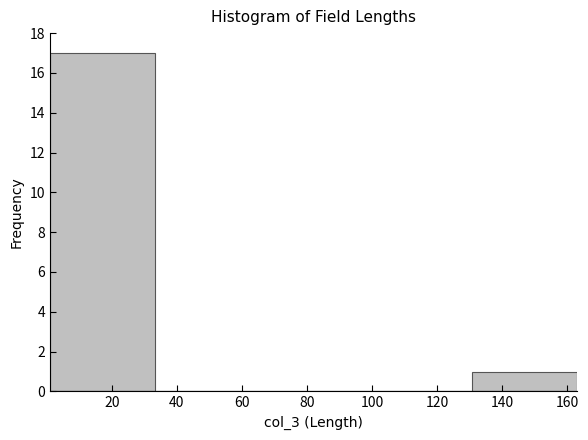

Reading left to right, list every bar in this chart as the range it spans on the x-axis followed by its height. Neither the bar edges nor the heights are printed on the chart, so give them approximately, as read against the axes.

1.0 to 33.4: 17
33.4 to 65.8: 0
65.8 to 98.2: 0
98.2 to 130.6: 0
130.6 to 163.0: 1